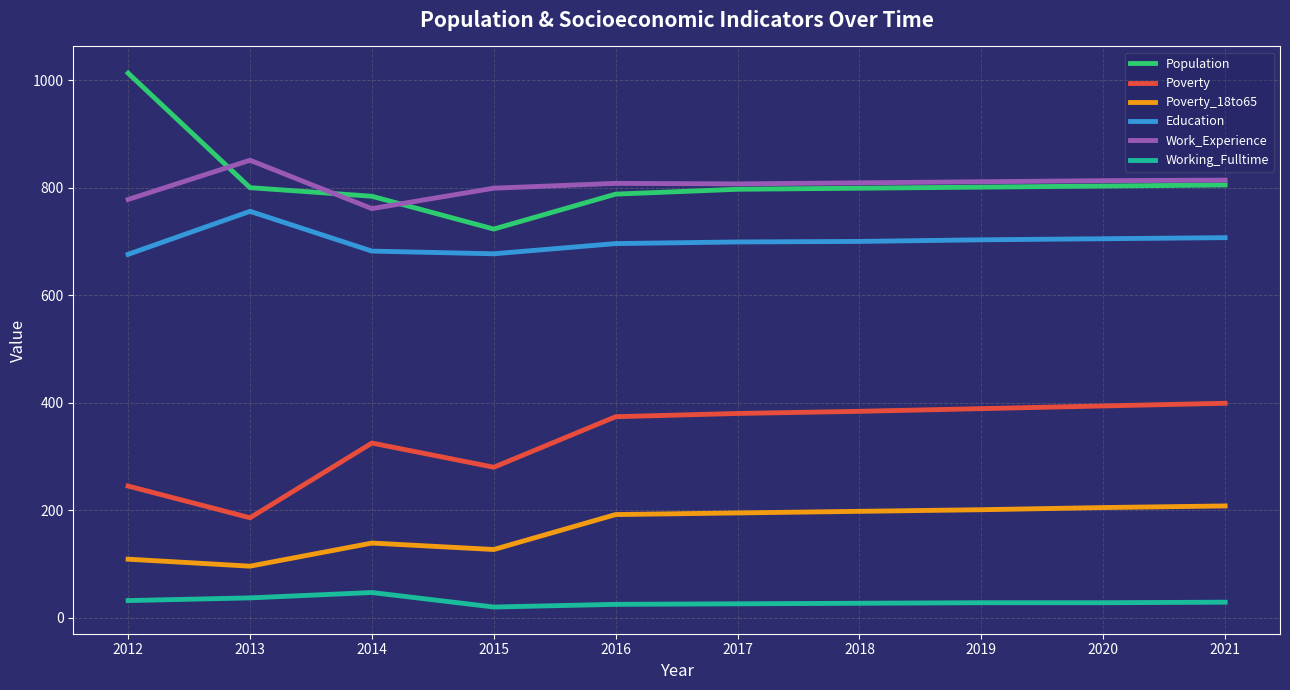

Which series has the widest spread of values?

Population